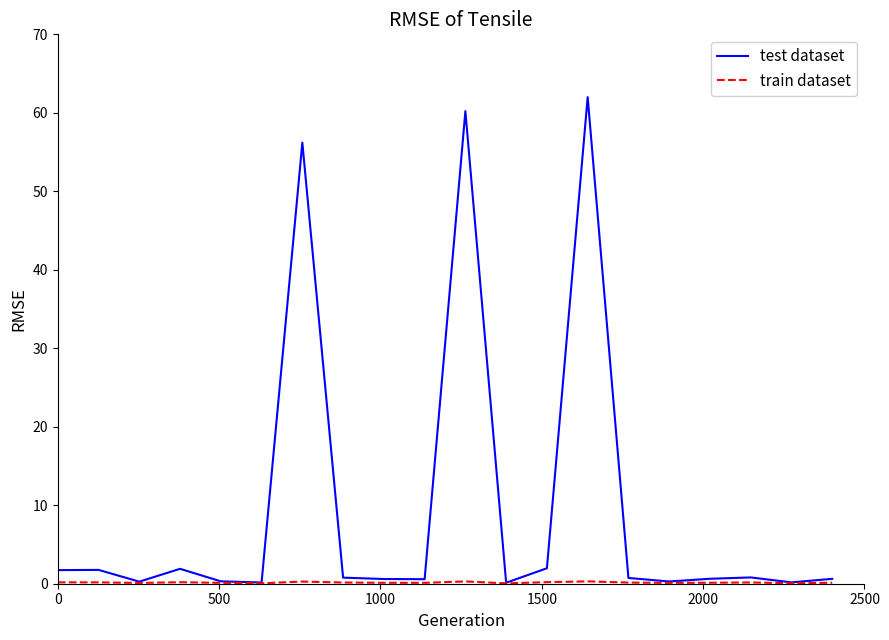

Which series has the largest total across all categories?

test dataset